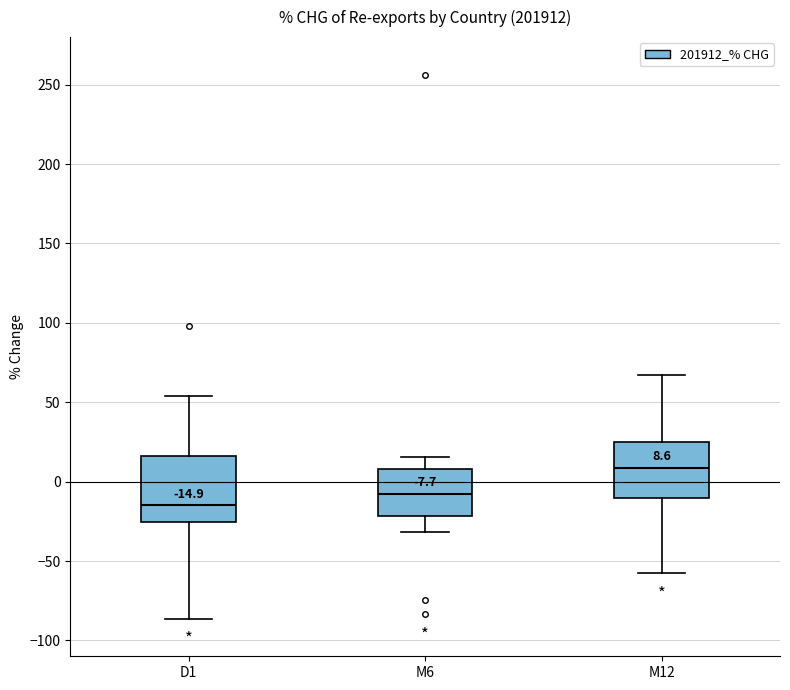

Comparing the boxes themselves (not the whiskers), which one is the tallest?

D1